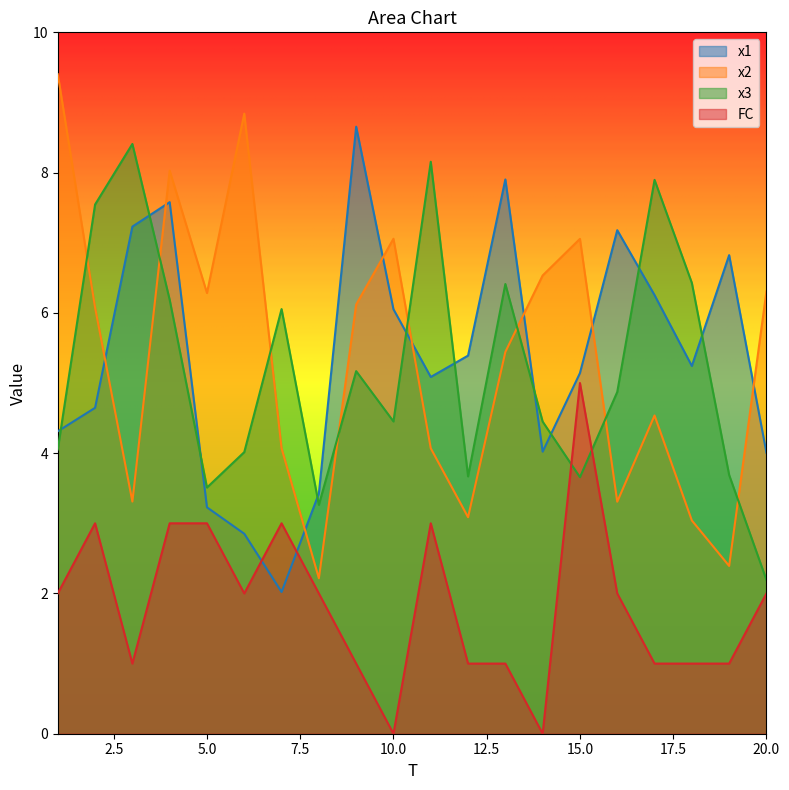

What is the average value of the x3 series?

5.2